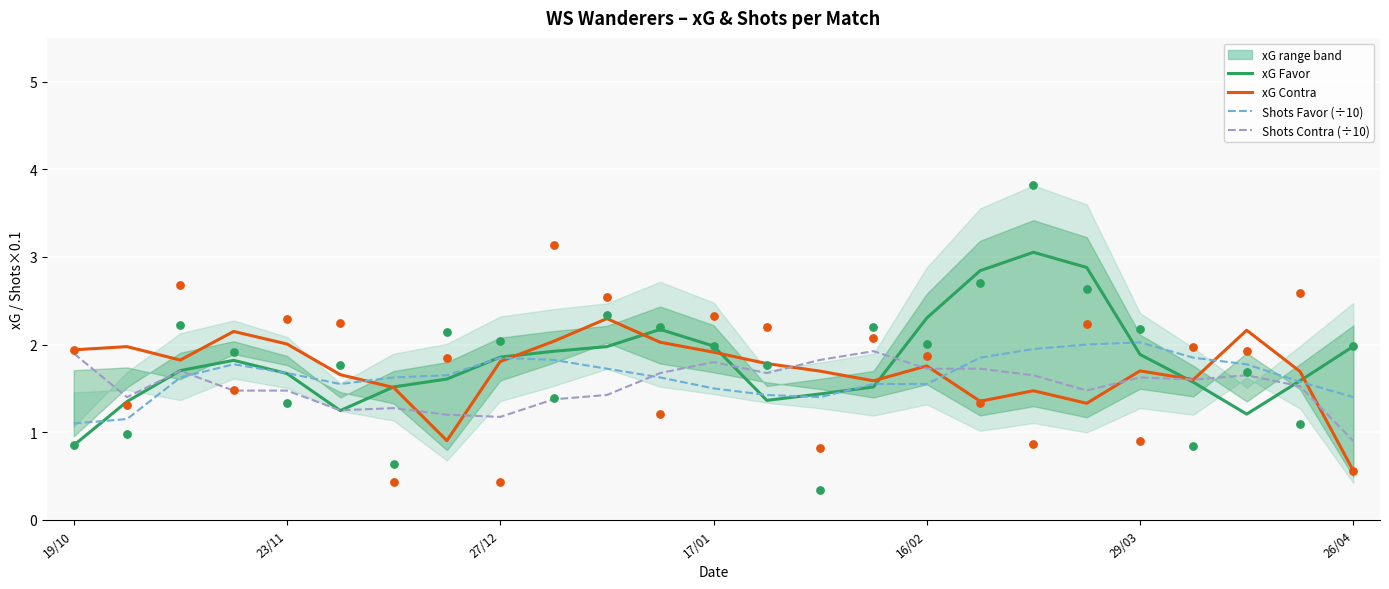

Which series has the widest spread of Y values?

xG Favor